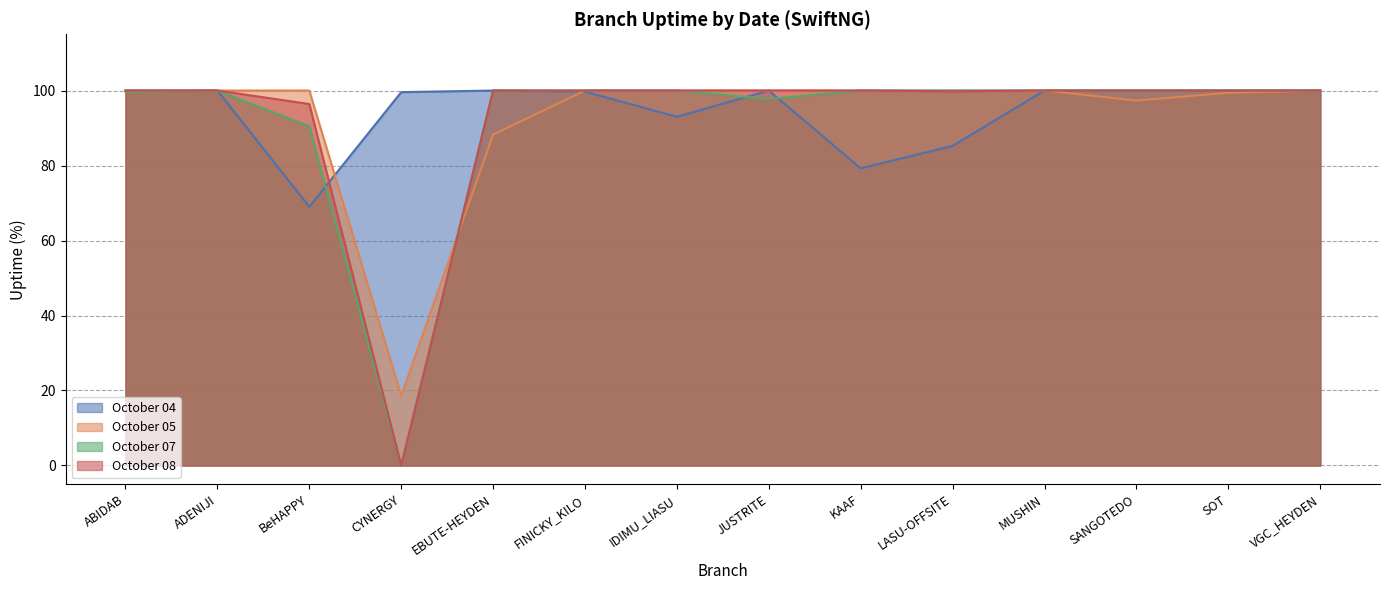

What is the highest value of the October 08 series?

100.0